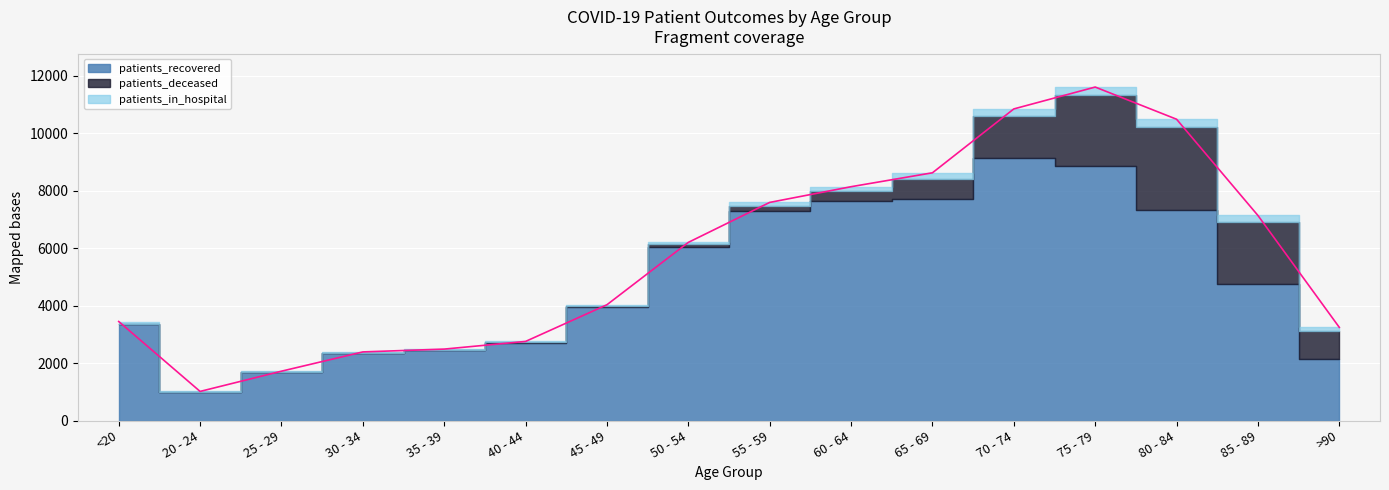

What is the difference between the maximum and minimum values in the patients_deceased series?

2892